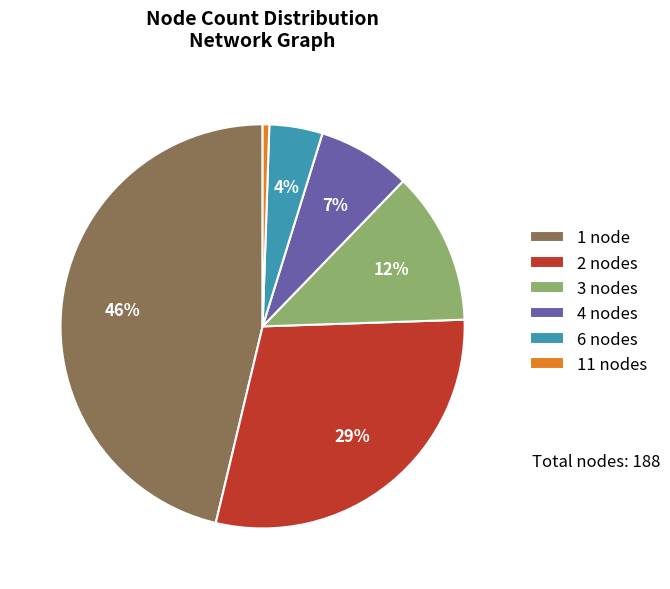

To the nearest percent, what is the average slice percentage?

17%